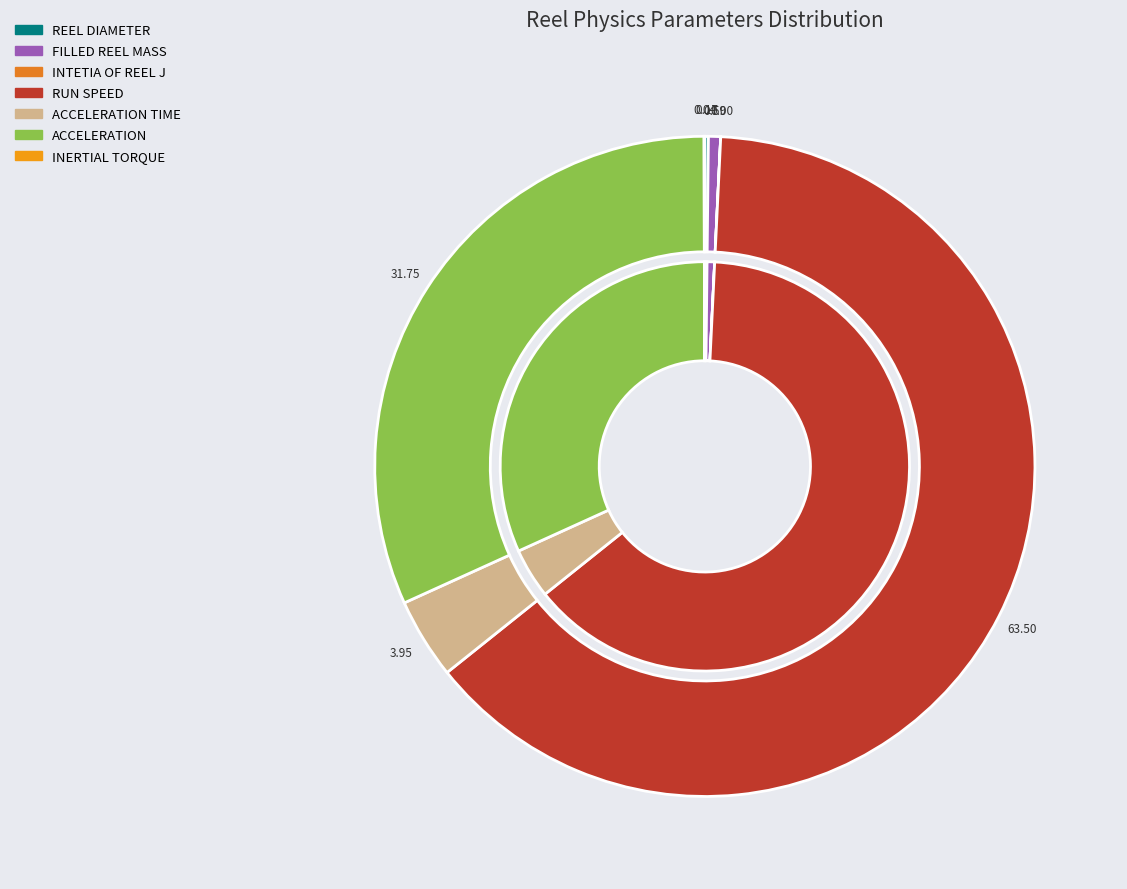

Is it true that INTETIA OF REEL J is 1% of the pie?

False